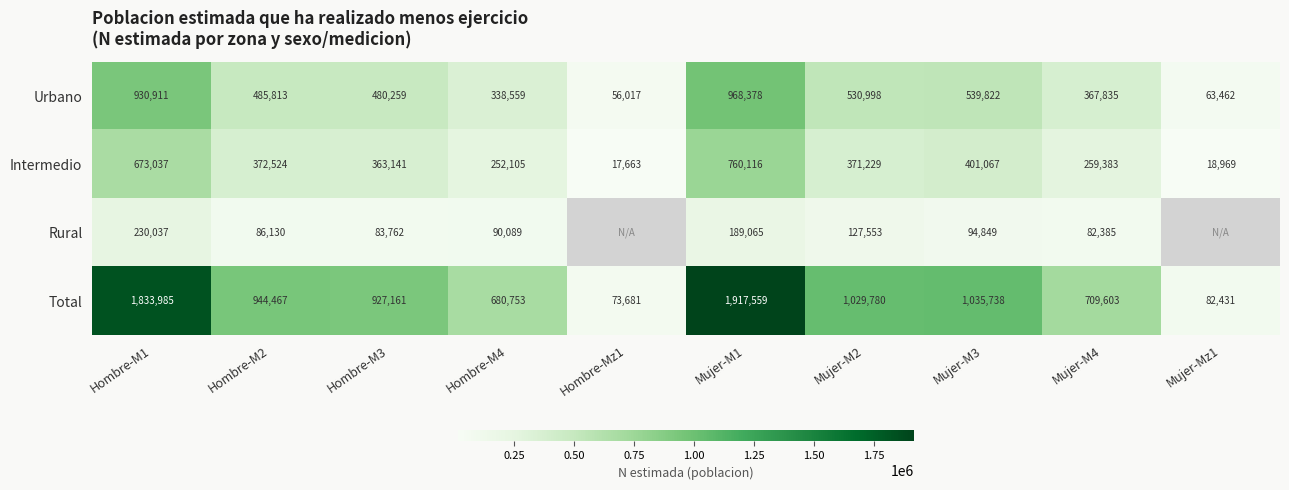

What is the difference between the second highest and minimum values in the Total series?

1760304